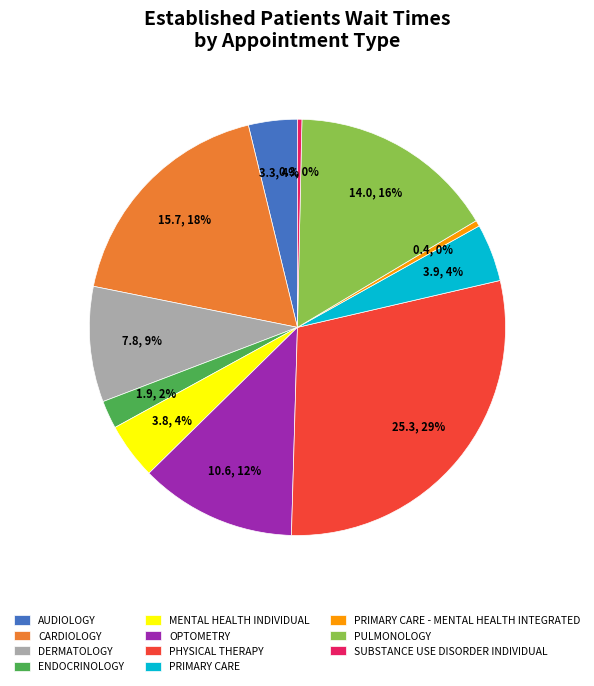

Which slice is the largest?

PHYSICAL THERAPY